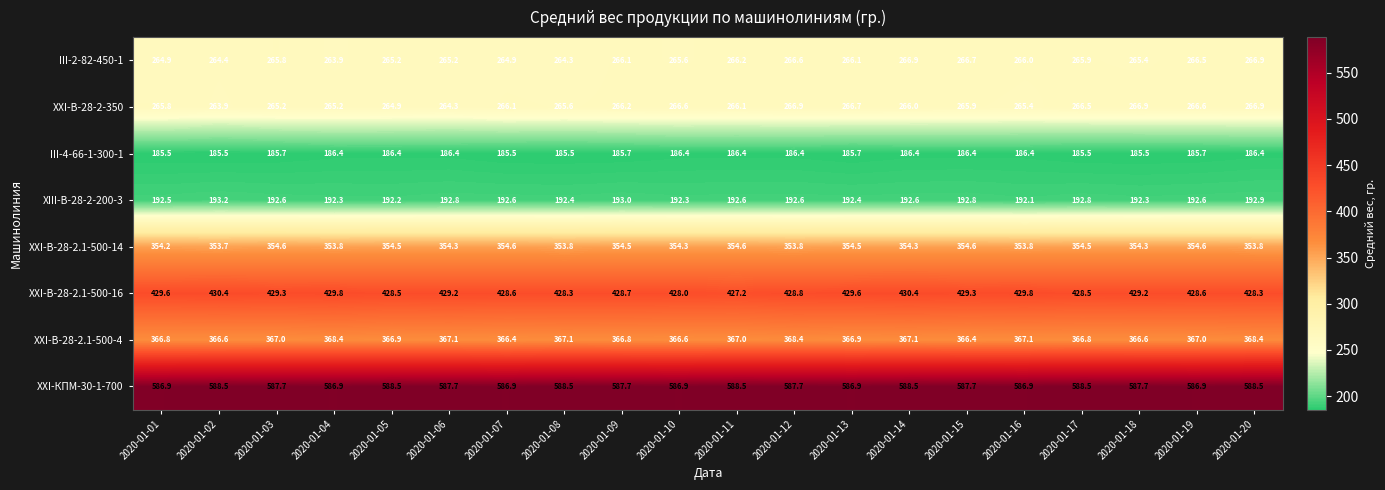

The value of XXI-КПМ-30-1-700 at 2020-01-17 is 588.5. True or false?

True